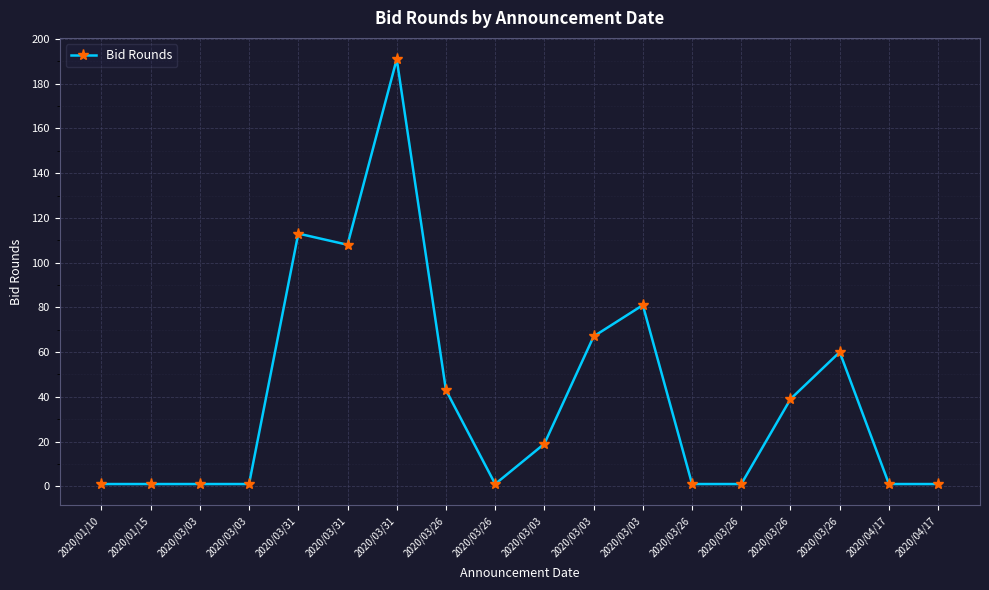

How many lines are shown in the chart?

1